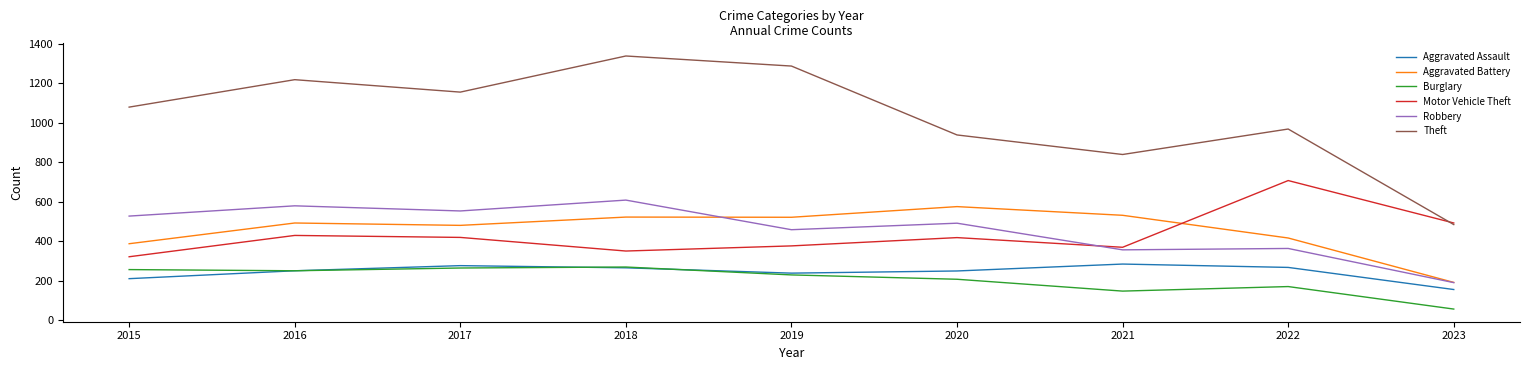

True or false: Motor Vehicle Theft and Aggravated Assault cross at least once.

False